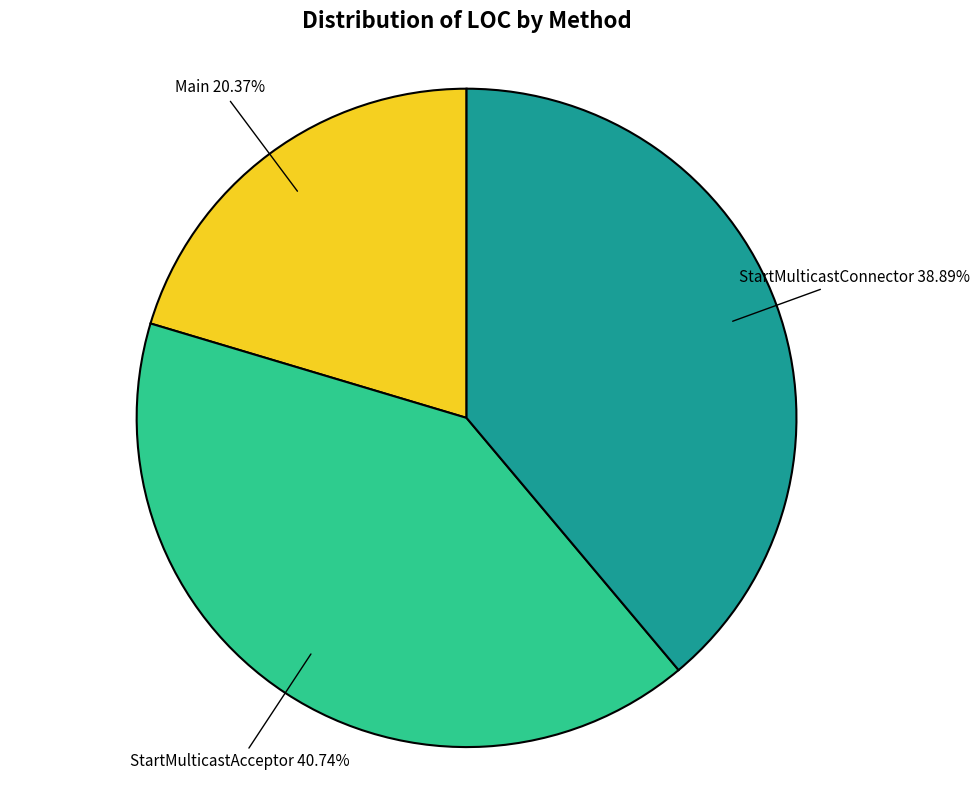

How many slices are in this pie chart?

3